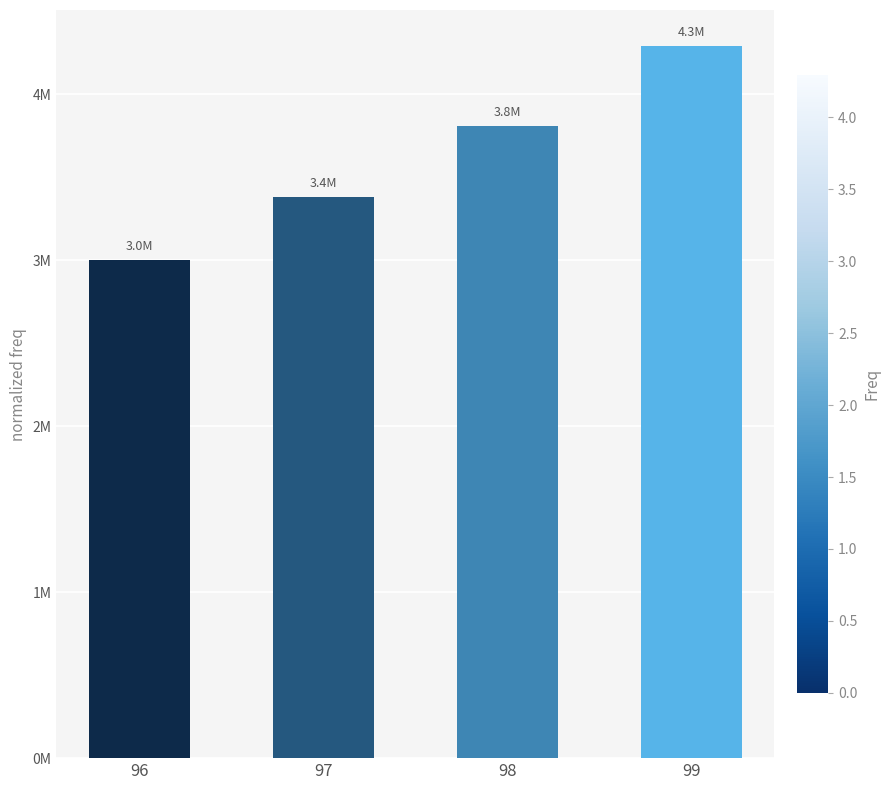

List the labels in order of value, smallest first.

96, 97, 98, 99